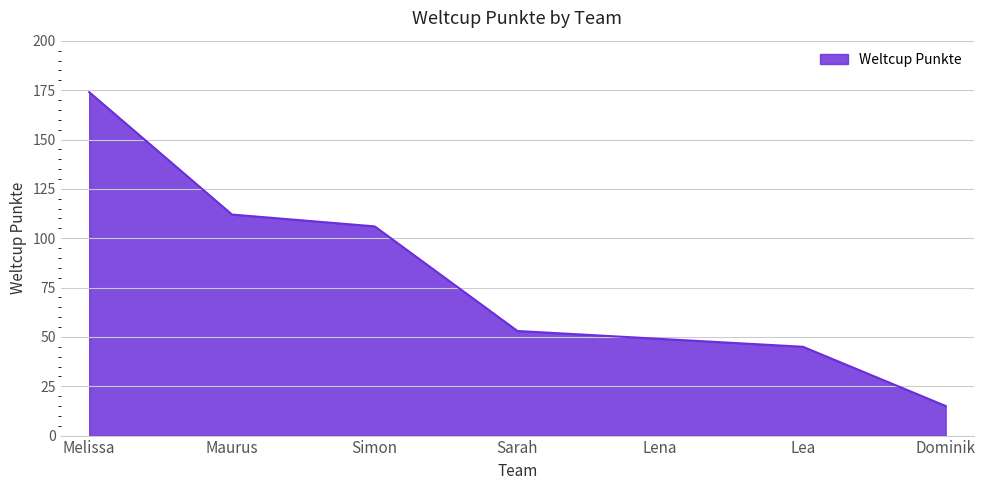

Rank the categories by value from lowest to highest.

Dominik, Lea, Lena, Sarah, Simon, Maurus, Melissa